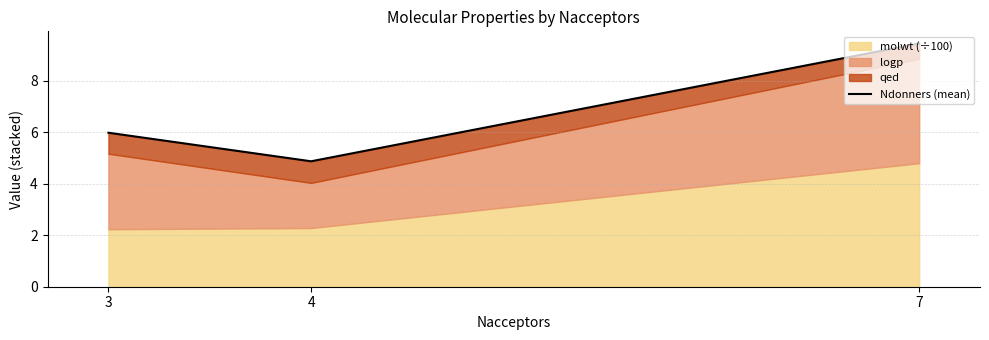

What is the ratio of the value at 7 to the value at 4?

1.9